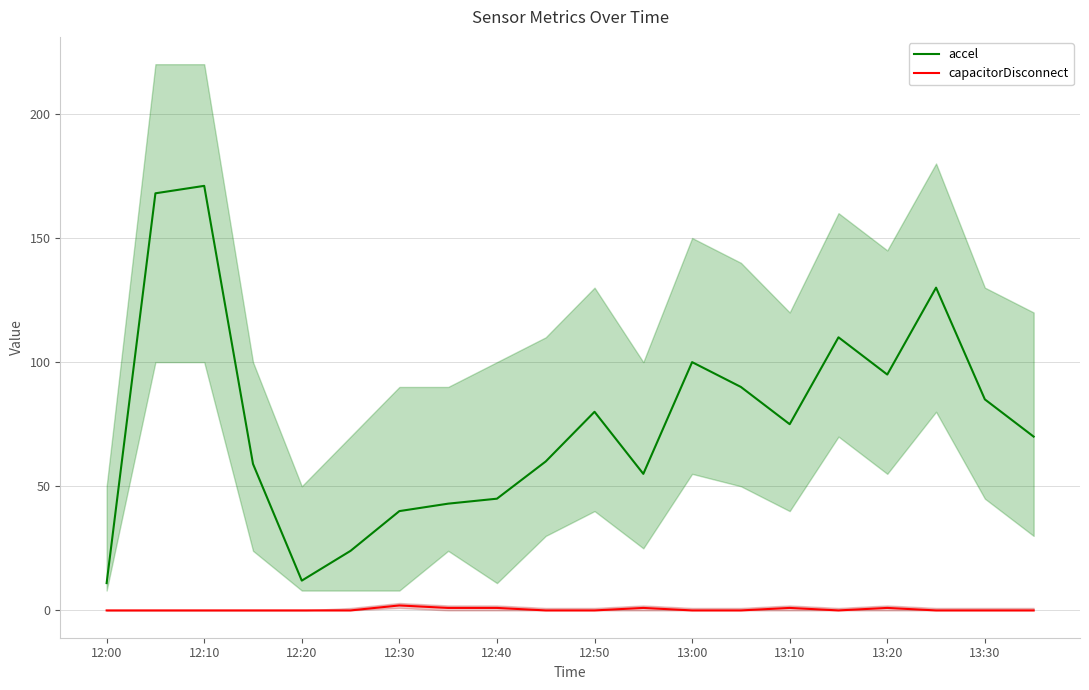

What is the difference between the maximum and minimum values in the capacitorDisconnect series?

2